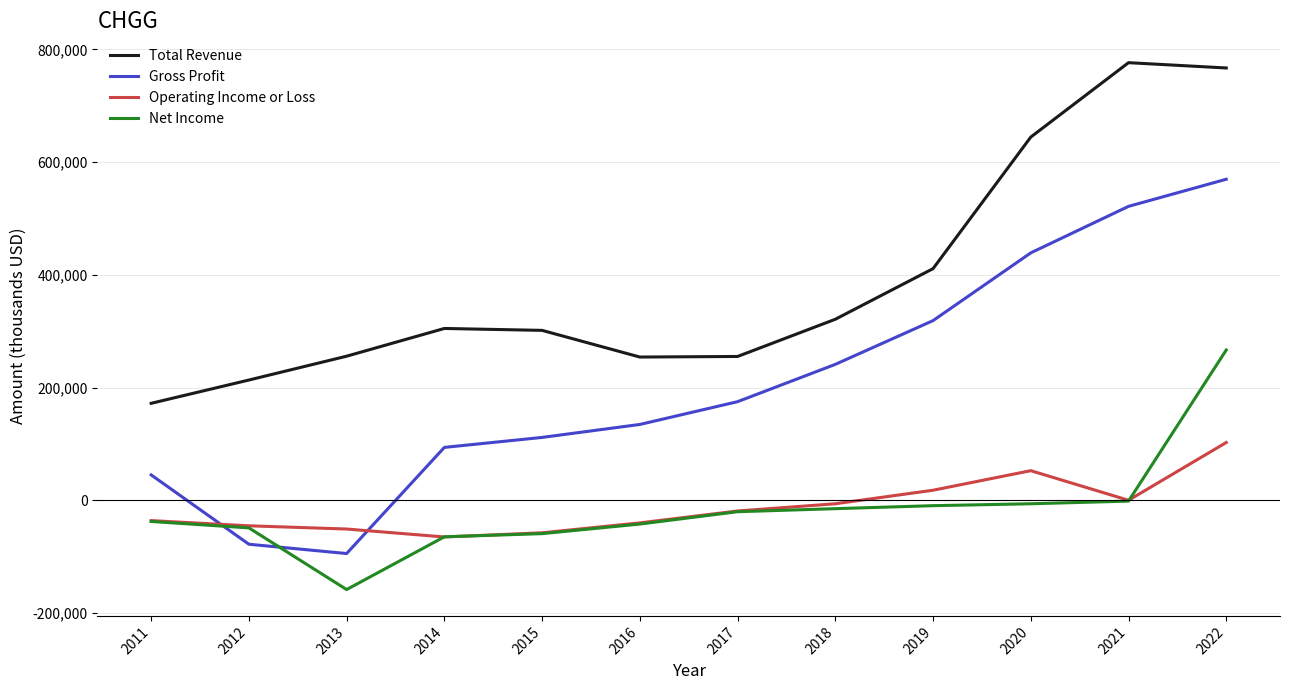

How many negative values does the Gross Profit series have?

2